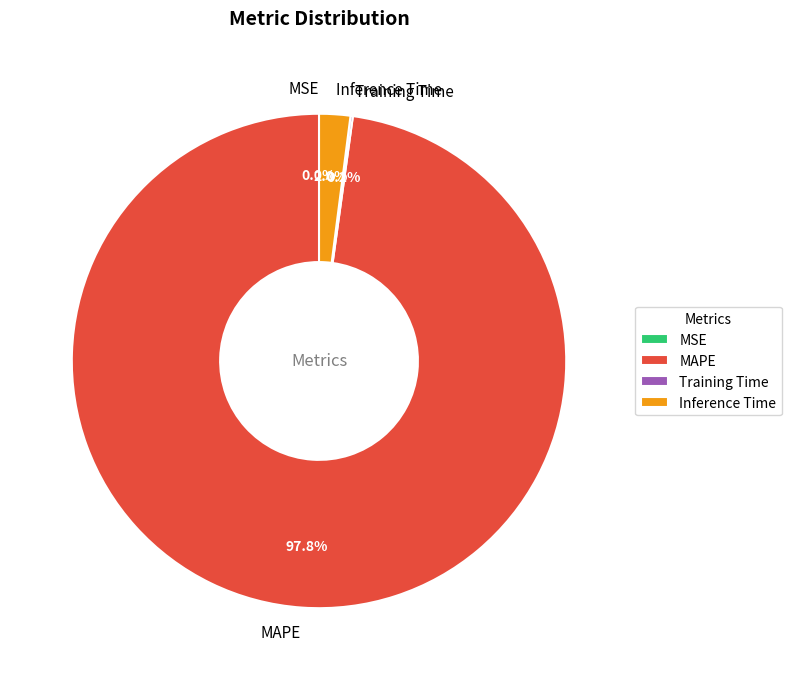

To the nearest percent, what is the average slice percentage?

25%